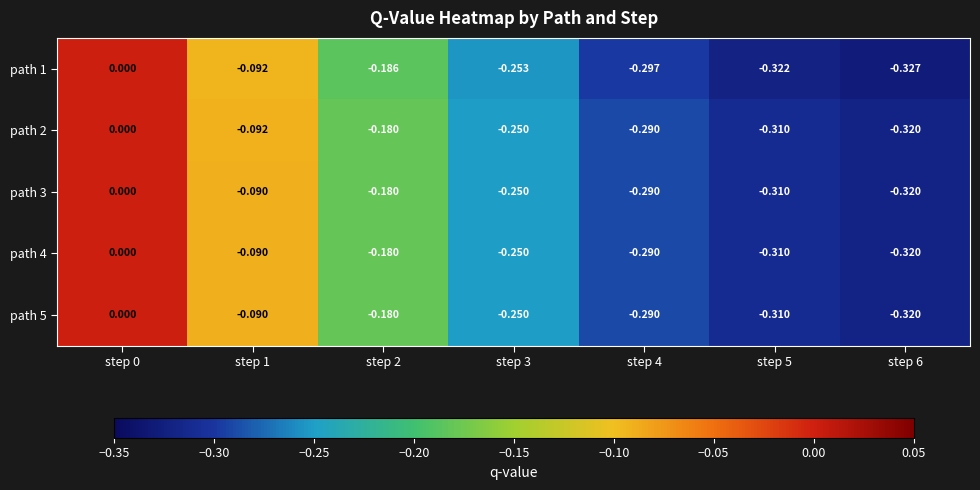

At step 4, list the series in order from smallest to largest.

path 1, path 2, path 3, path 4, path 5